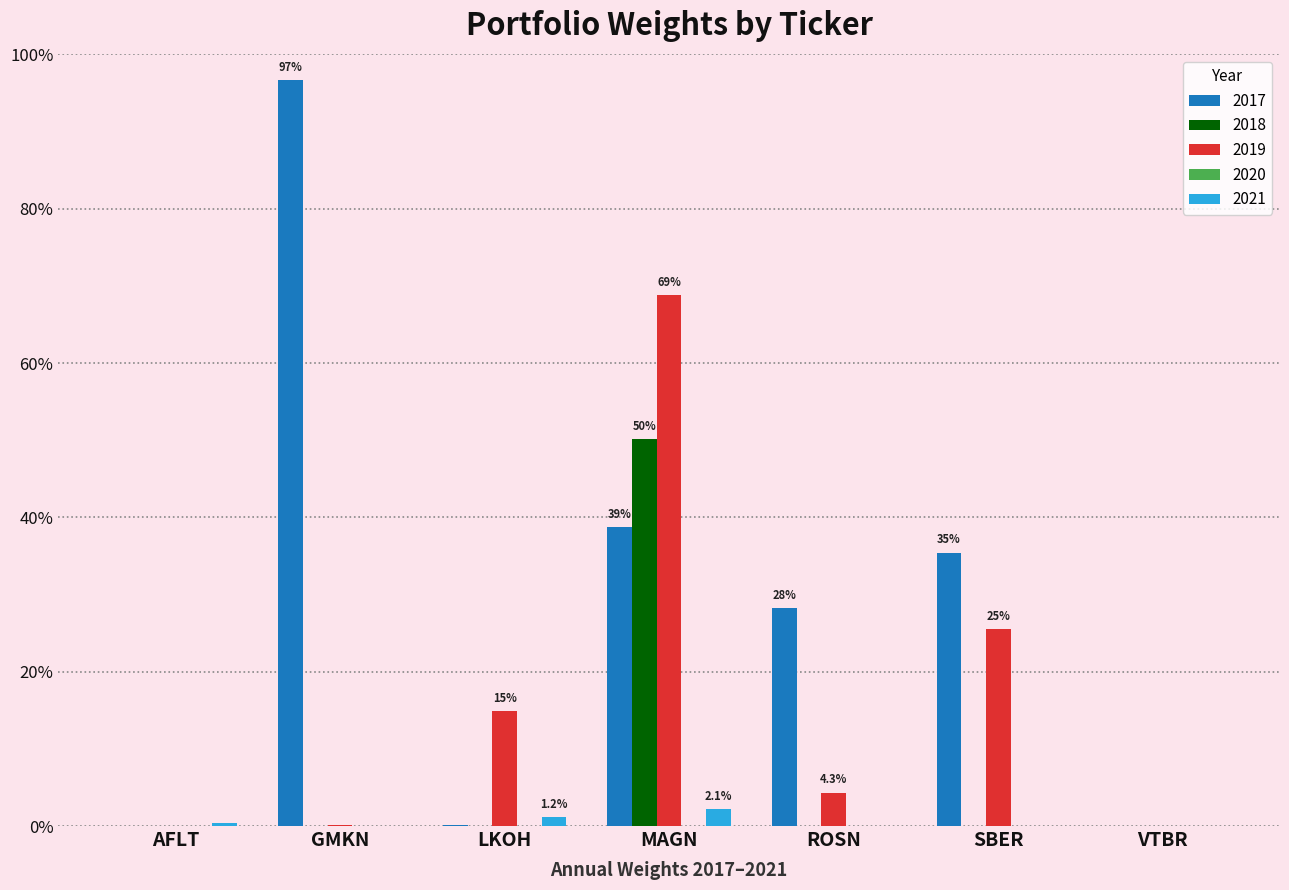

The value of 2021 at SBER is 0.0. True or false?

True